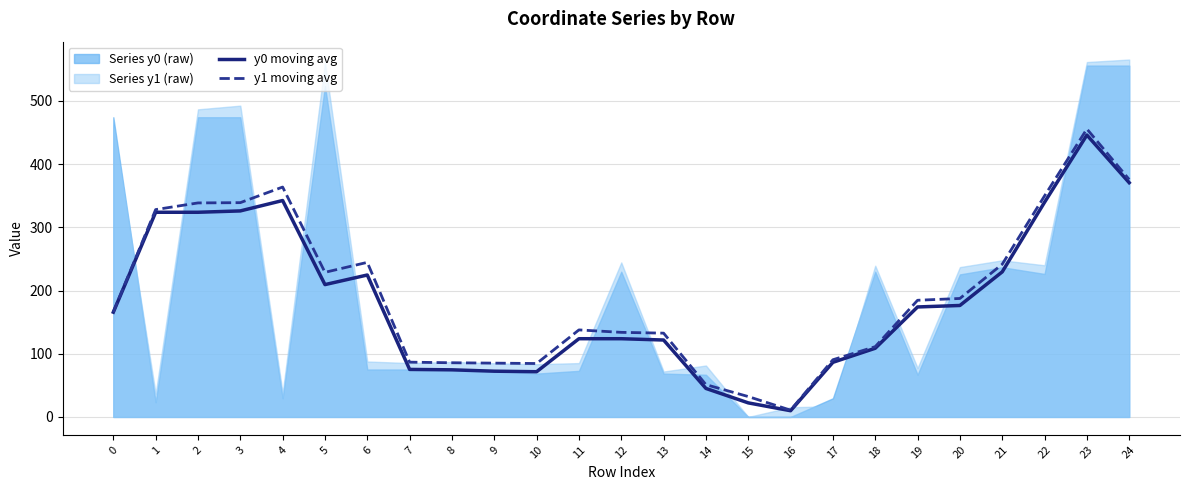

What is the total value across all series at 4?

706.0